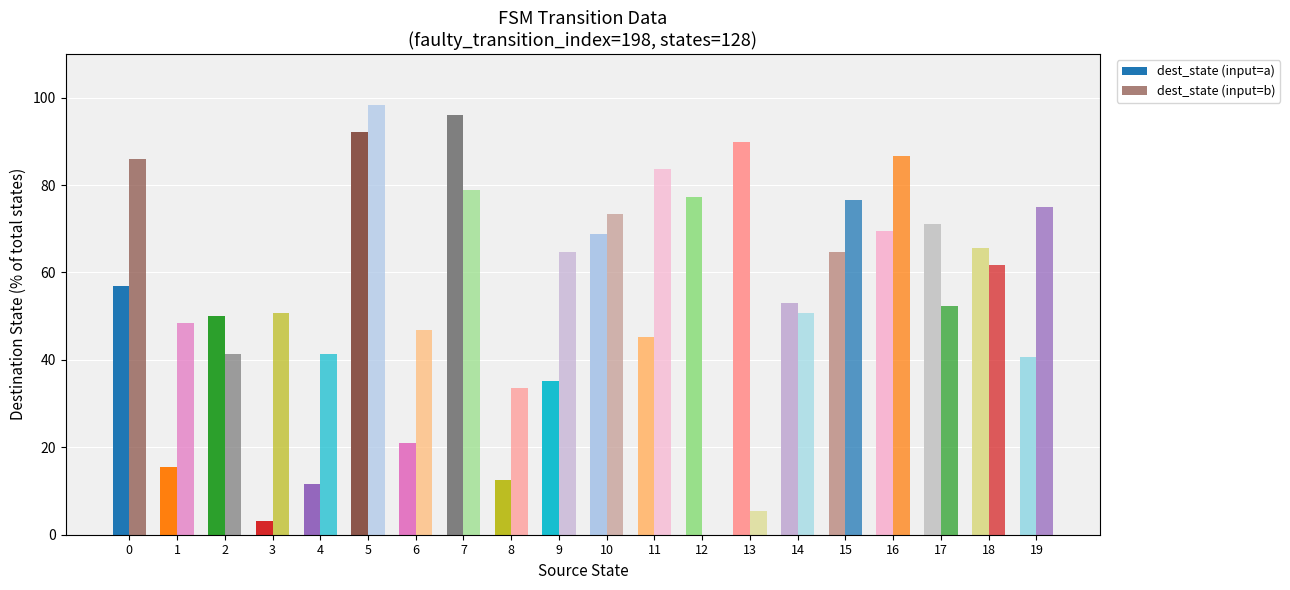

Reading left to right, transcribe all the data shown in this chart.

dest_state (input=a): 57.0	15.6	50.0	3.1	11.7	92.2	21.1	96.1	12.5	35.2	68.8	45.3	77.3	89.8	53.1	64.8	69.5	71.1	65.6	40.6
dest_state (input=b): 85.9	48.4	41.4	50.8	41.4	98.4	46.9	78.9	33.6	64.8	73.4	83.6	0.0	5.5	50.8	76.6	86.7	52.3	61.7	75.0